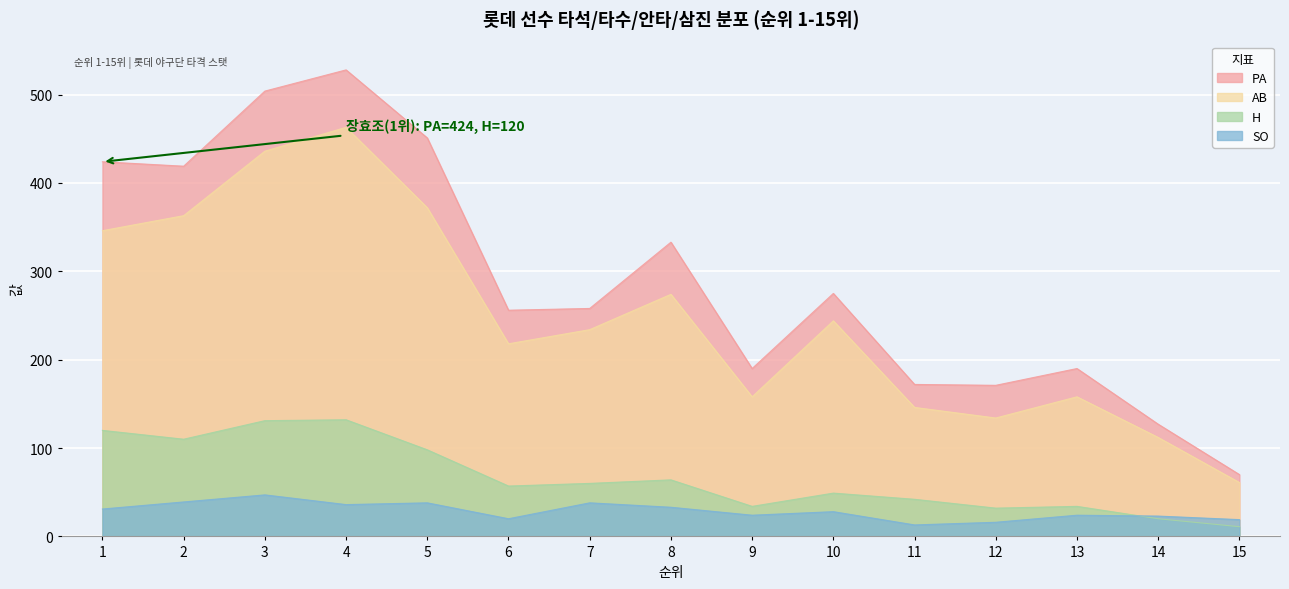

After their last crossing, which series has the higher values: H or SO?

SO